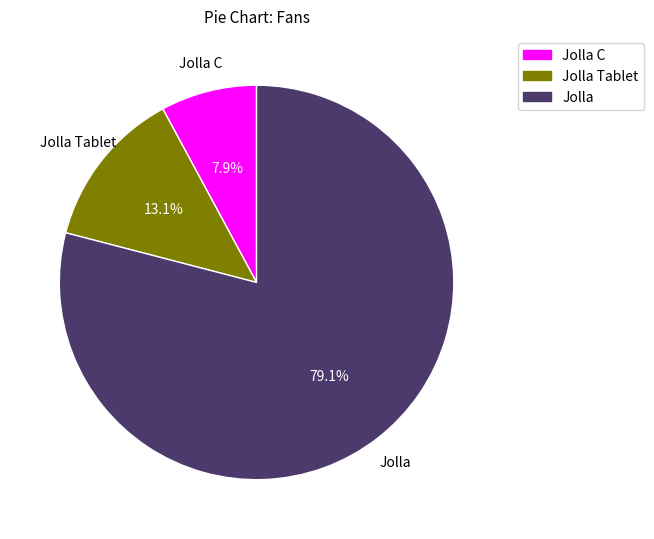

Is there any slice that represents more than half of the pie?

Yes